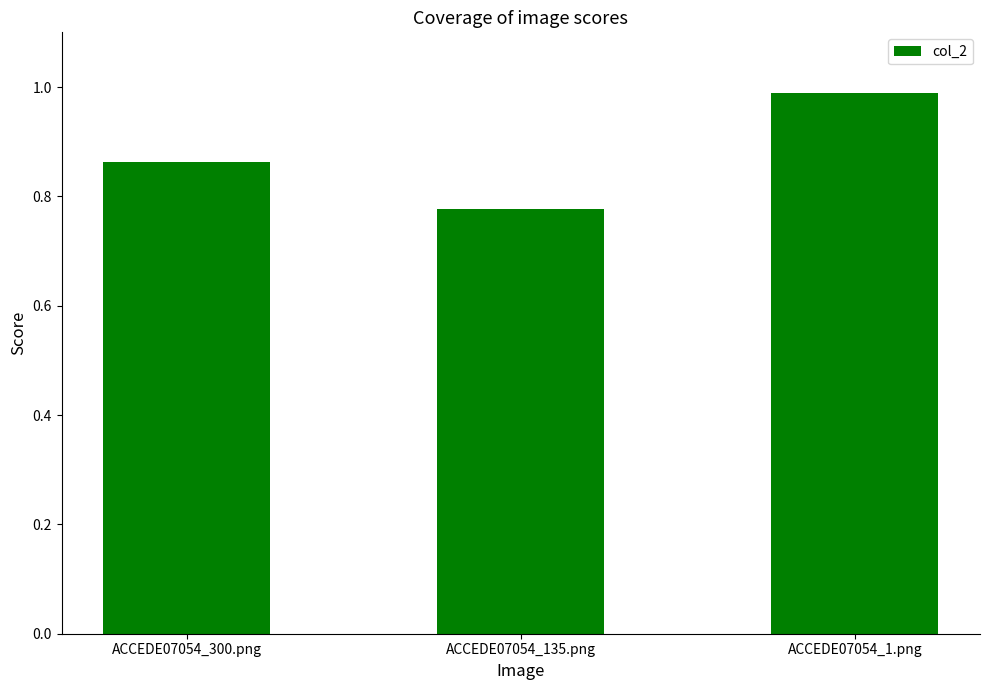

Rank the categories by value from highest to lowest.

ACCEDE07054_1.png, ACCEDE07054_300.png, ACCEDE07054_135.png